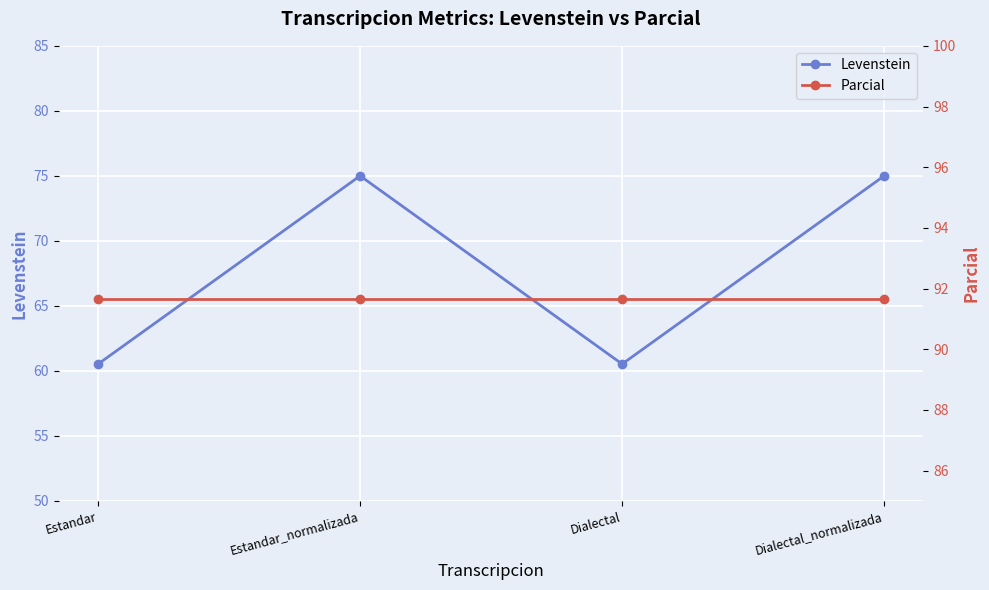

What is the average value of the Parcial series?

91.7